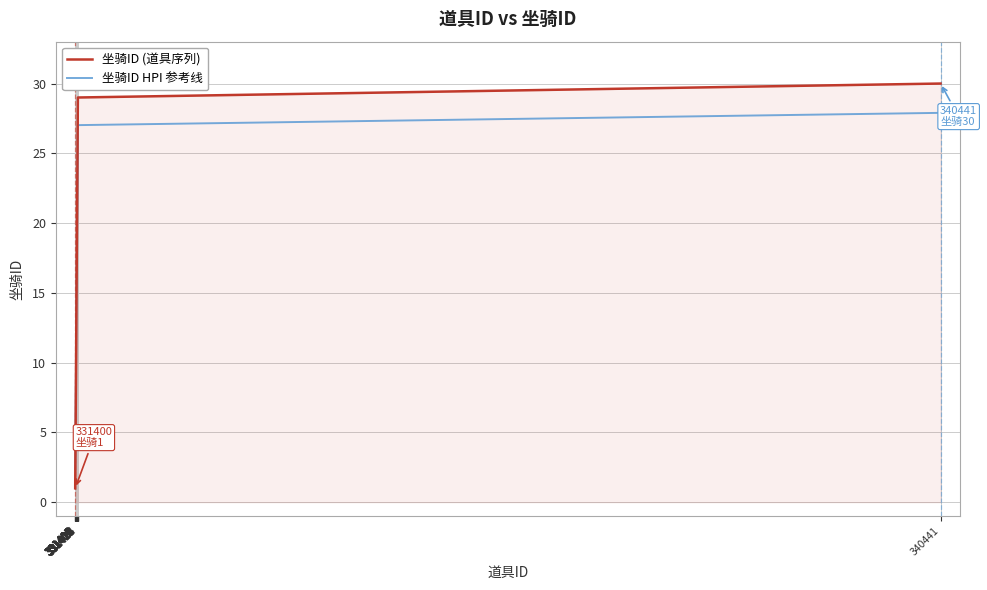

What is the approximate value of 坐骑ID (道具序列) at 331414?

15.0